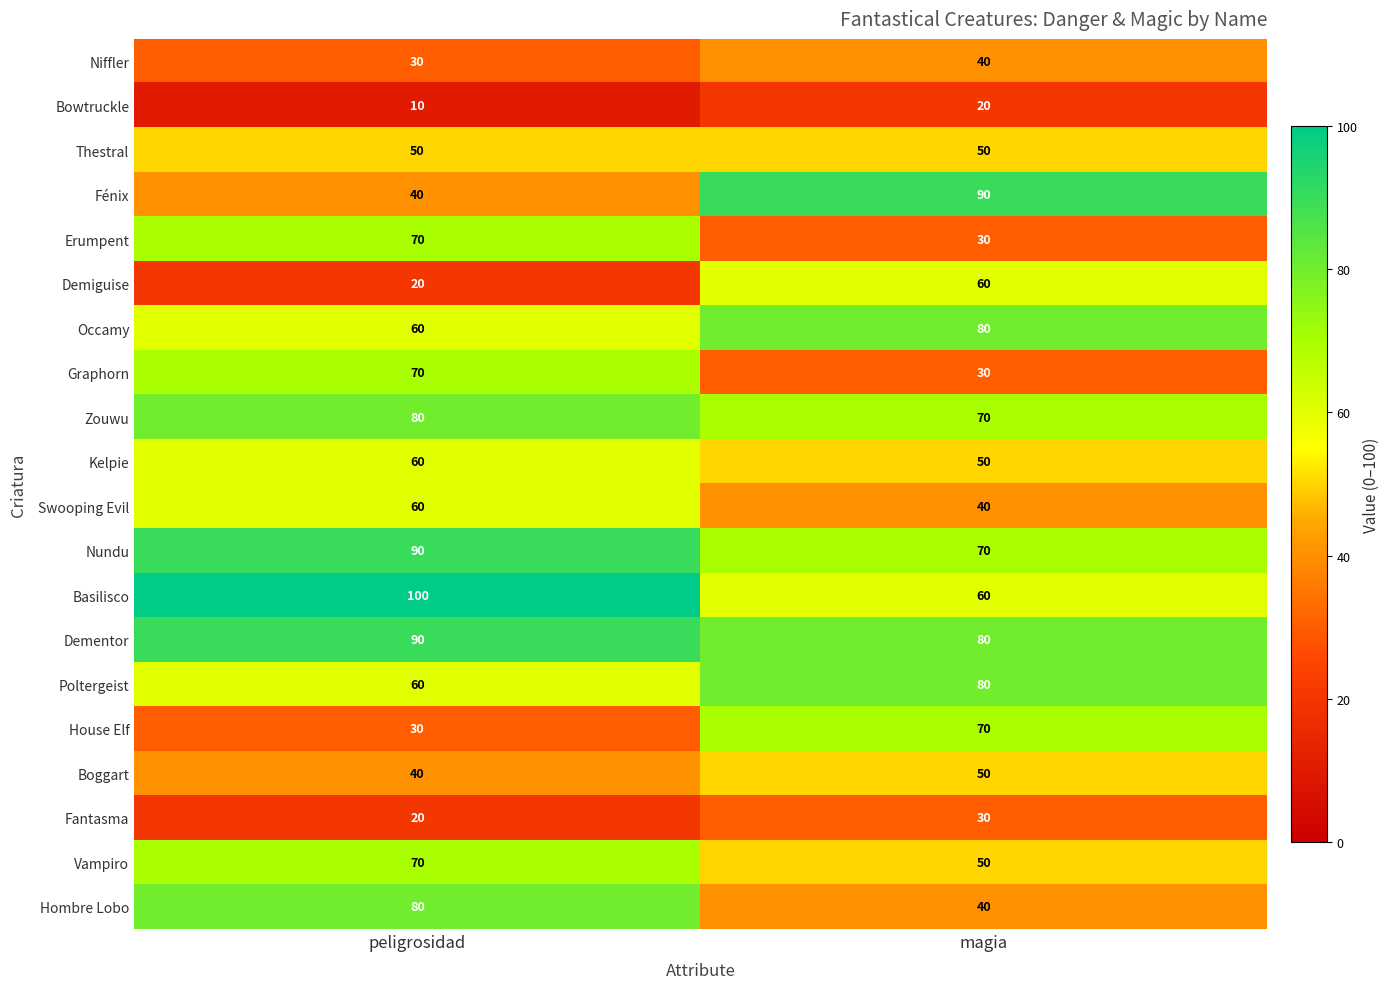

What is the maximum value shown in the chart?

100